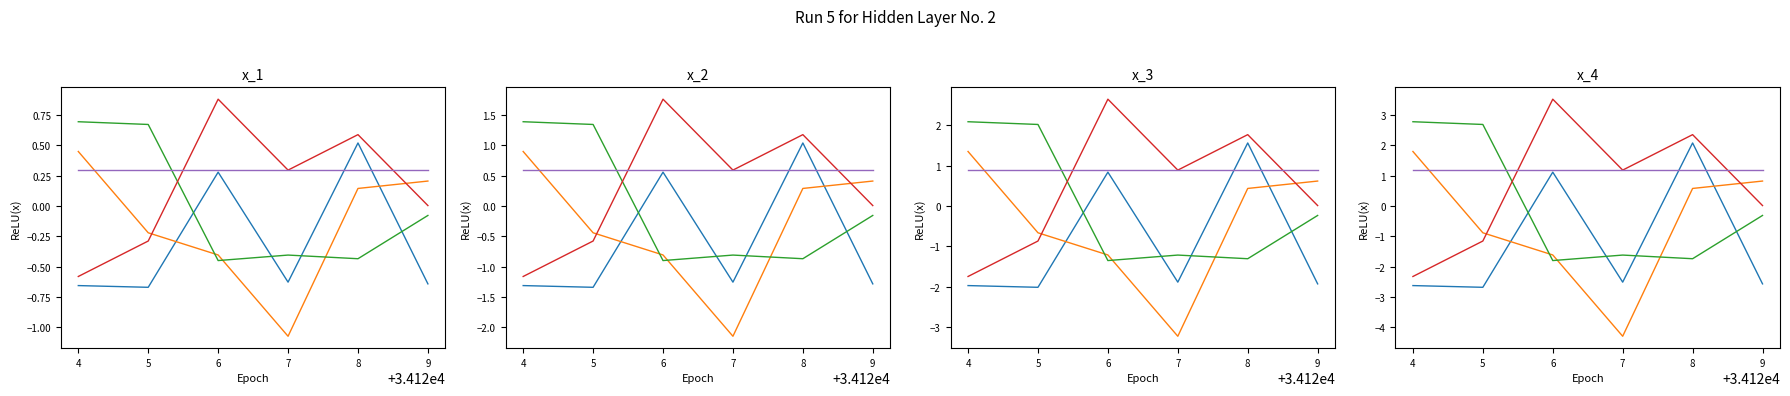

Which has a higher value, 5 or 9?

9